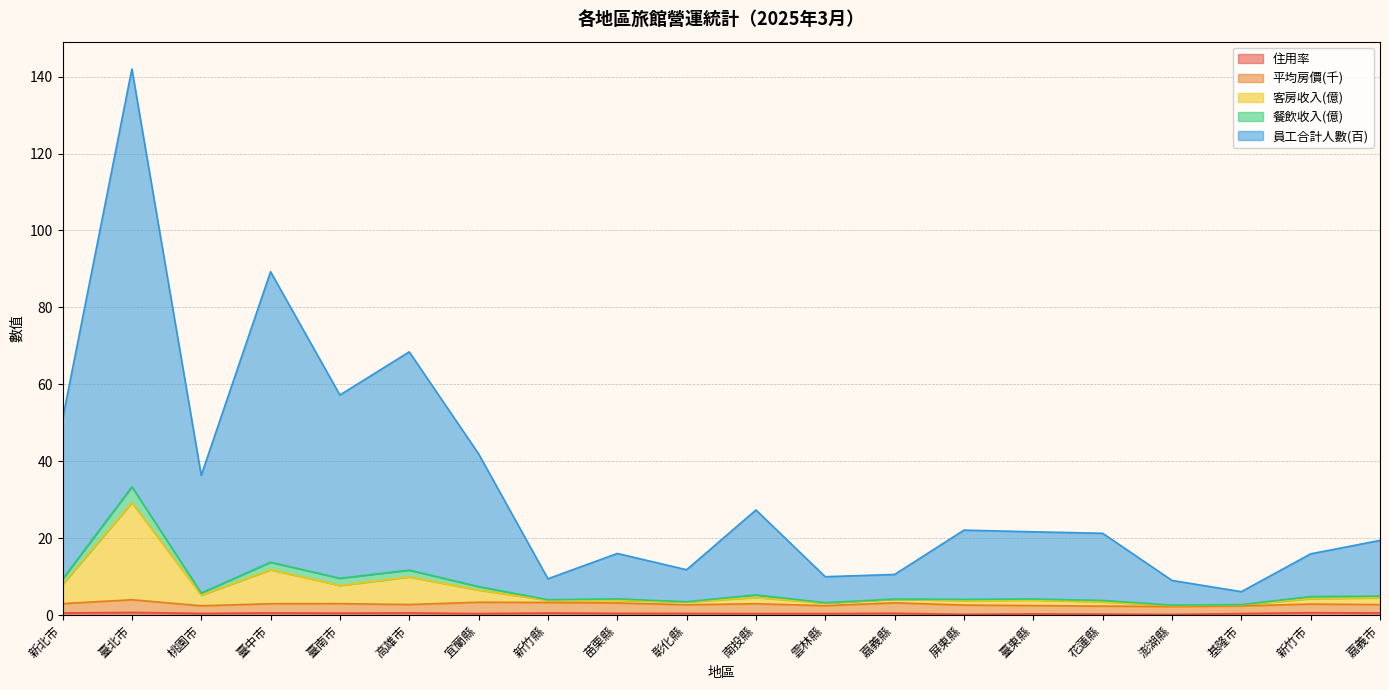

In 餐飲收入(億), how many points are higher than both neighbors (excluding endpoints)?

6